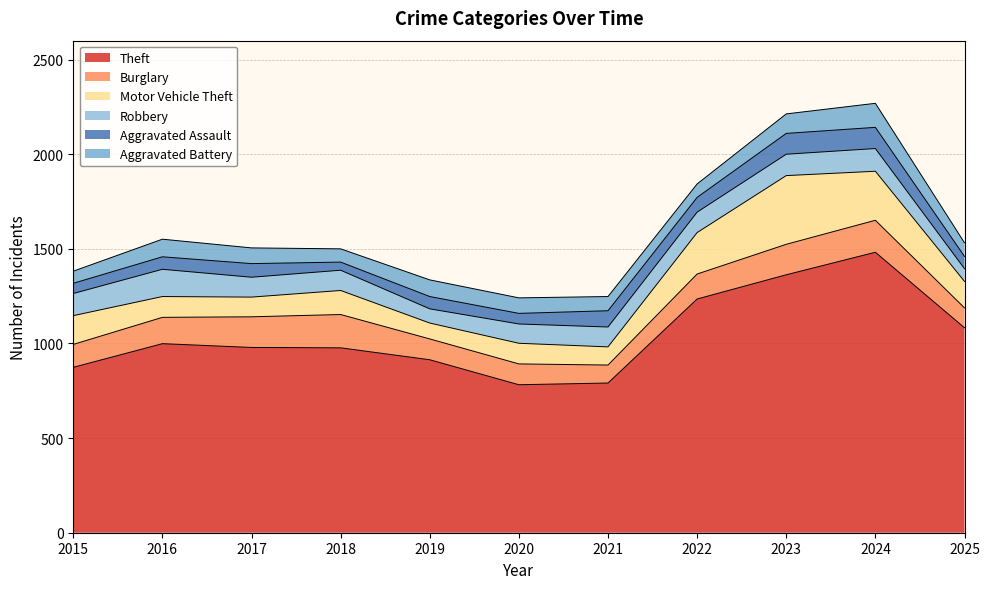

Reading left to right, list all the values displayed in this chart.

Theft: 2015=874	2016=999	2017=979	2018=977	2019=914	2020=782	2021=791	2022=1235	2023=1363	2024=1482	2025=1083
Burglary: 2015=121	2016=139	2017=162	2018=176	2019=110	2020=110	2021=95	2022=132	2023=161	2024=169	2025=105
Motor Vehicle Theft: 2015=152	2016=110	2017=104	2018=127	2019=84	2020=109	2021=96	2022=219	2023=363	2024=259	2025=140
Robbery: 2015=117	2016=144	2017=105	2018=107	2019=75	2020=102	2021=105	2022=108	2023=113	2024=120	2025=67
Aggravated Assault: 2015=54	2016=66	2017=72	2018=43	2019=65	2020=56	2021=86	2022=78	2023=110	2024=112	2025=65
Aggravated Battery: 2015=64	2016=93	2017=83	2018=70	2019=88	2020=82	2021=75	2022=71	2023=103	2024=127	2025=72